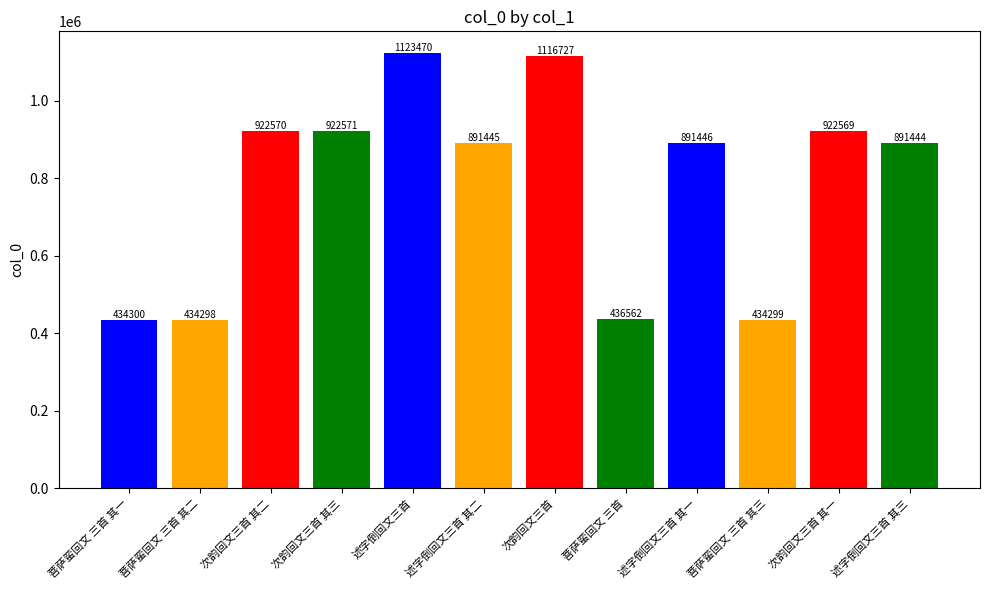

The chart shows a value of 922569 at 次韵回文三首 其一. True or false?

True